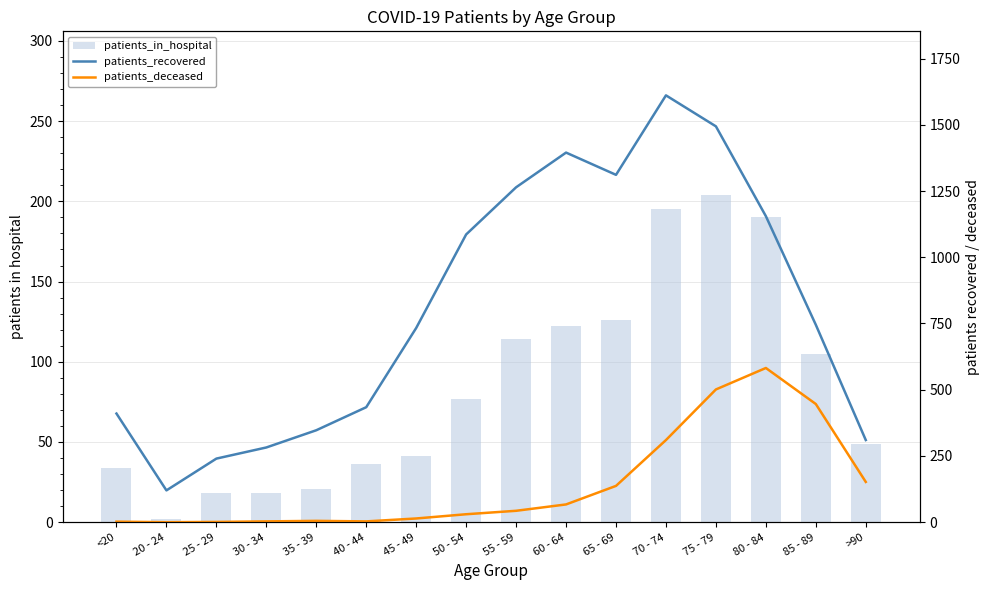

True or false: patients_recovered has a value of 1611 at 70 - 74.

True